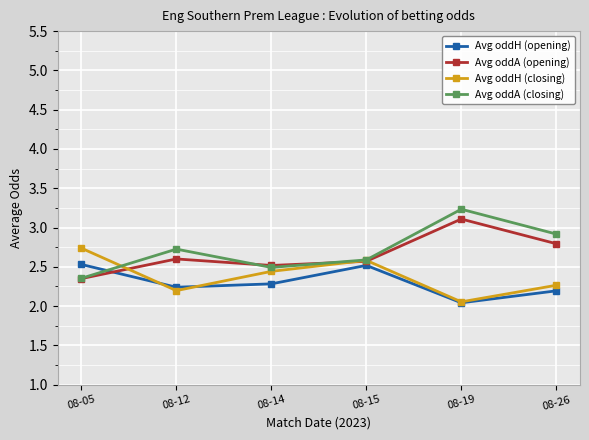

Where do Avg oddH (closing) and Avg oddA (closing) first cross each other?

08-05 and 08-12